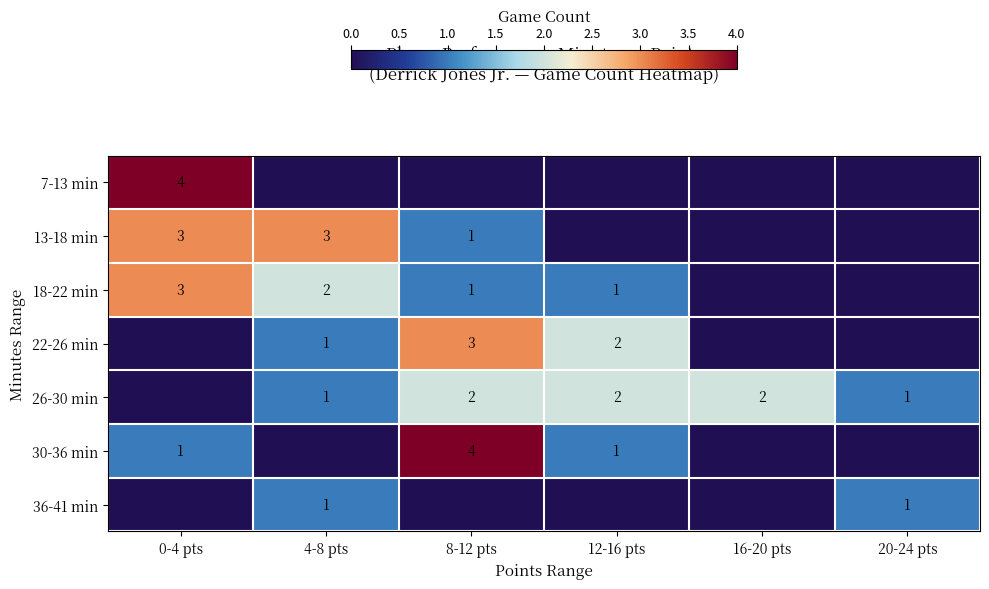

True or false: 30-36 min has a value of 1 at 8-12 pts.

False